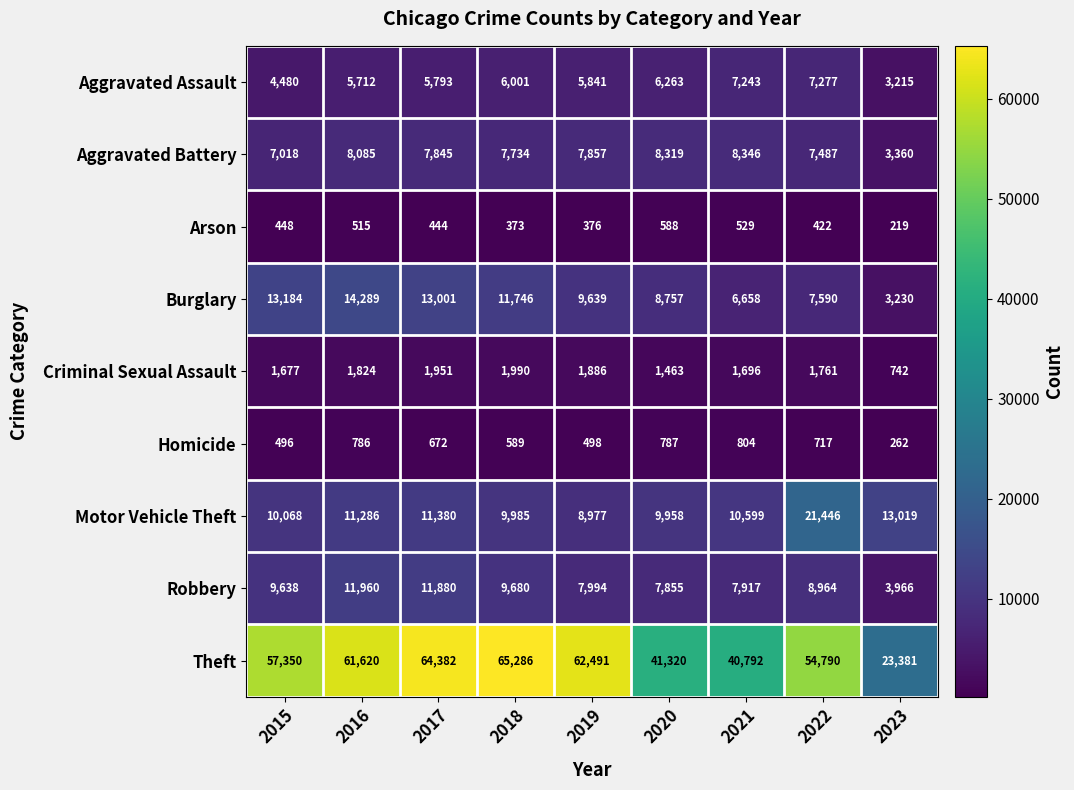

What is the minimum value shown in the chart?

219